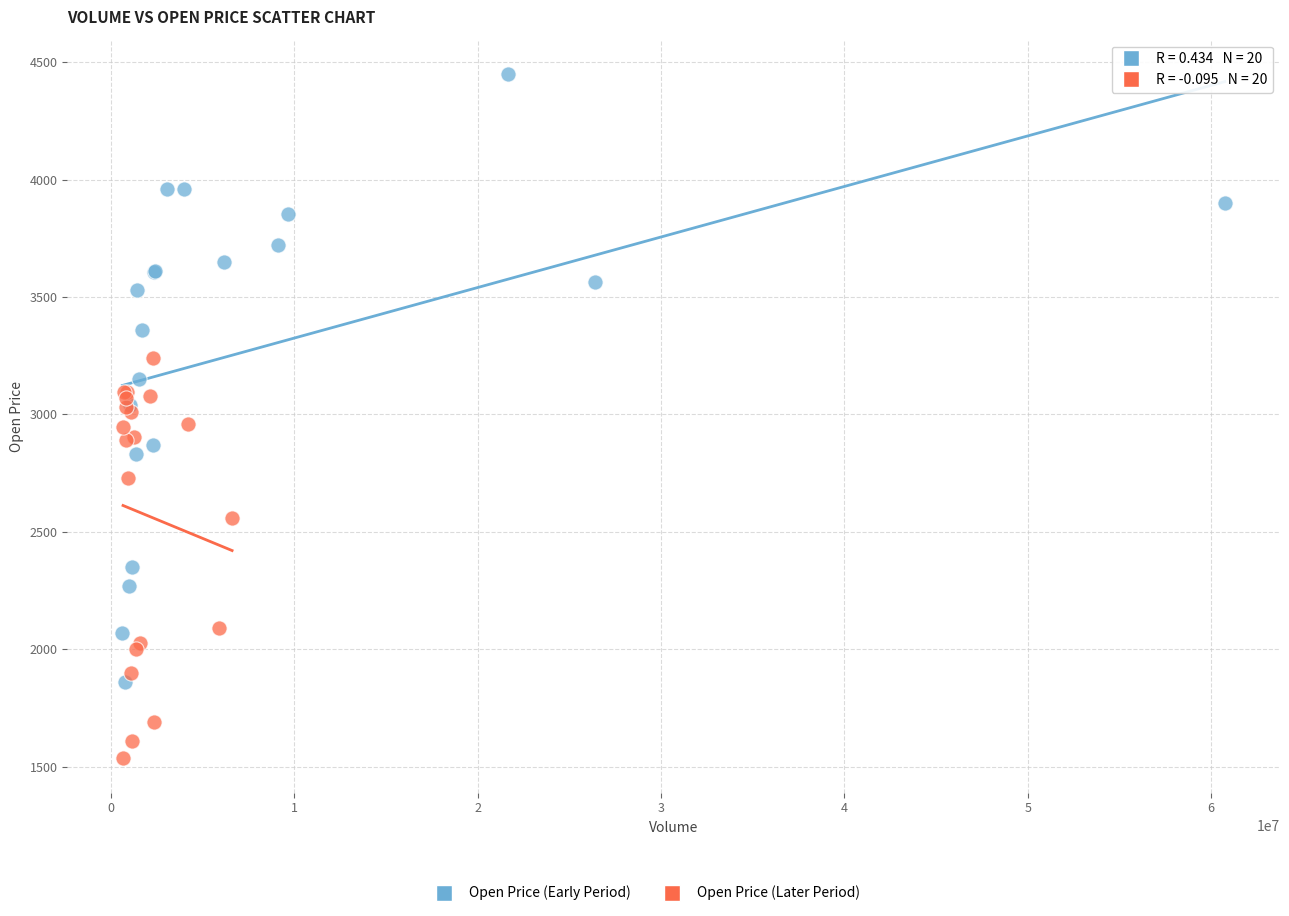

Which series has the largest Y range (max minus min)?

Open Price (Early Period)